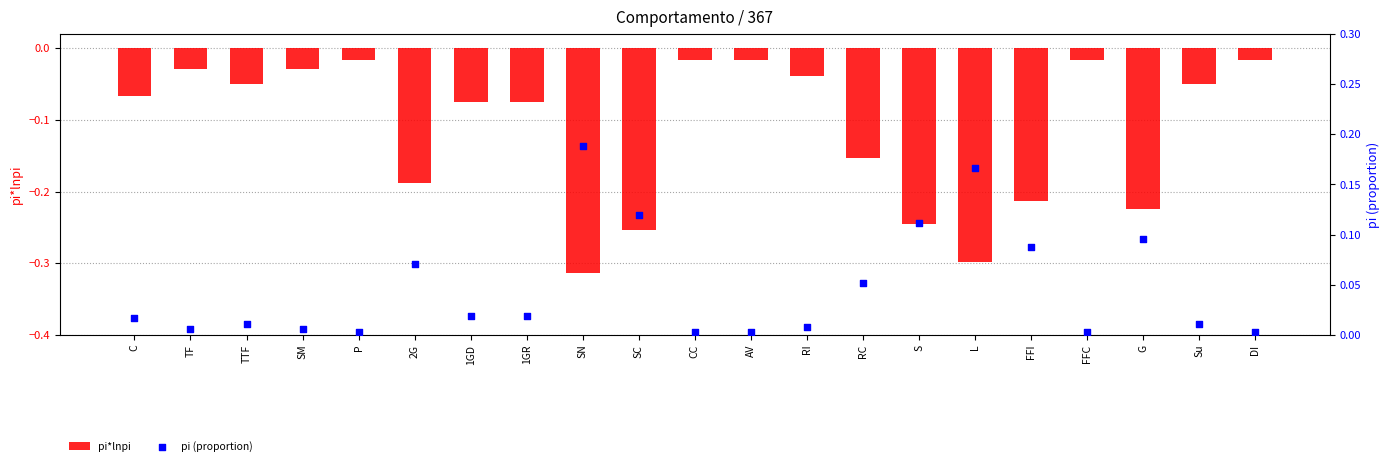

Which series reaches the minimum Y coordinate?

pi*lnpi